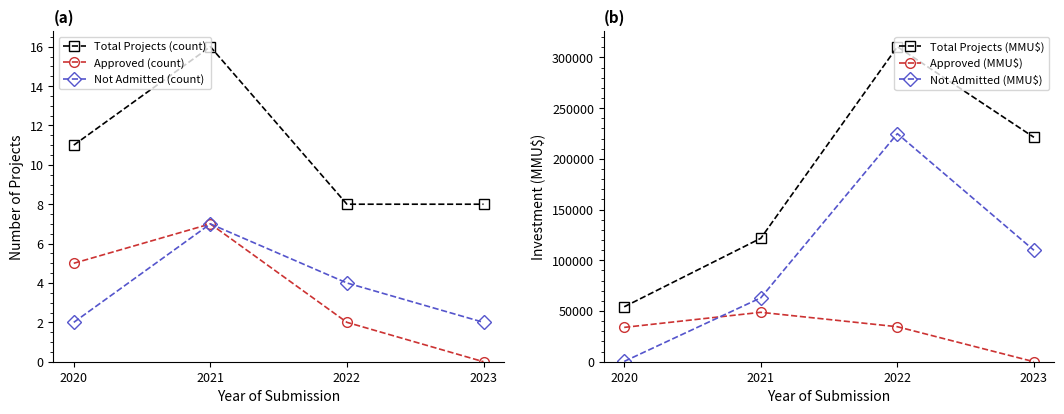

True or false: Not Admitted (MMU$) and Approved (count) cross at least once.

False